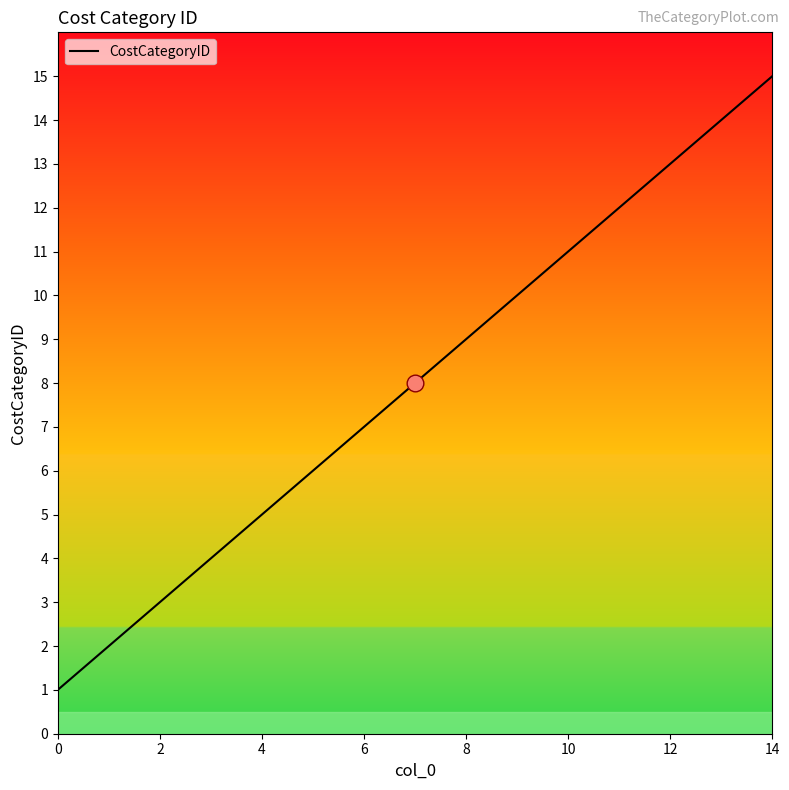

What is the maximum value shown in the chart?

15